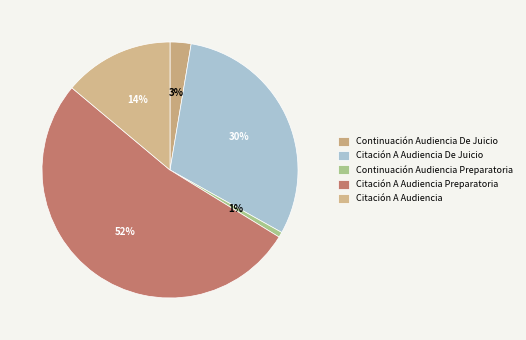

Which category has the biggest portion of the pie?

Citación A Audiencia Preparatoria